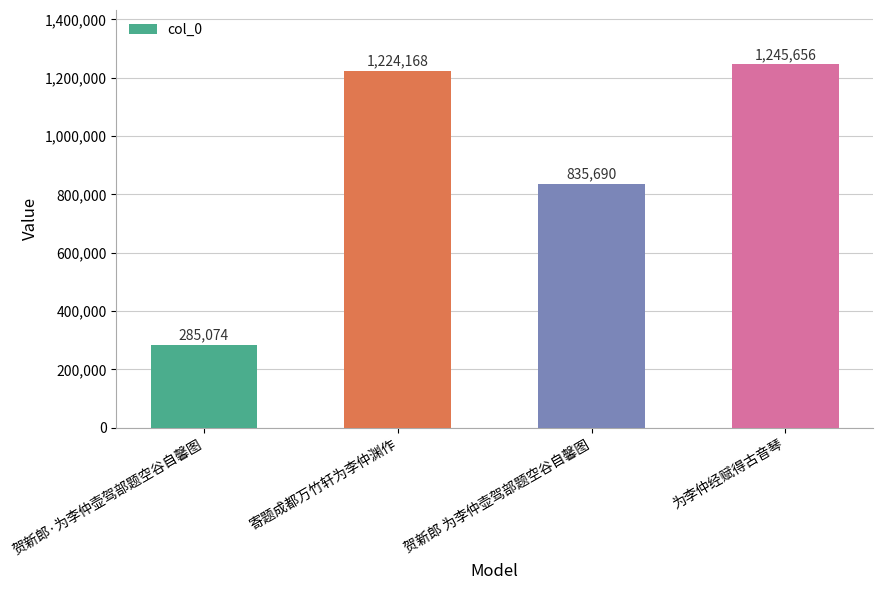

The chart shows a value of 356034 at 贺新郎 为李仲壶驾部题空谷自馨图. True or false?

False